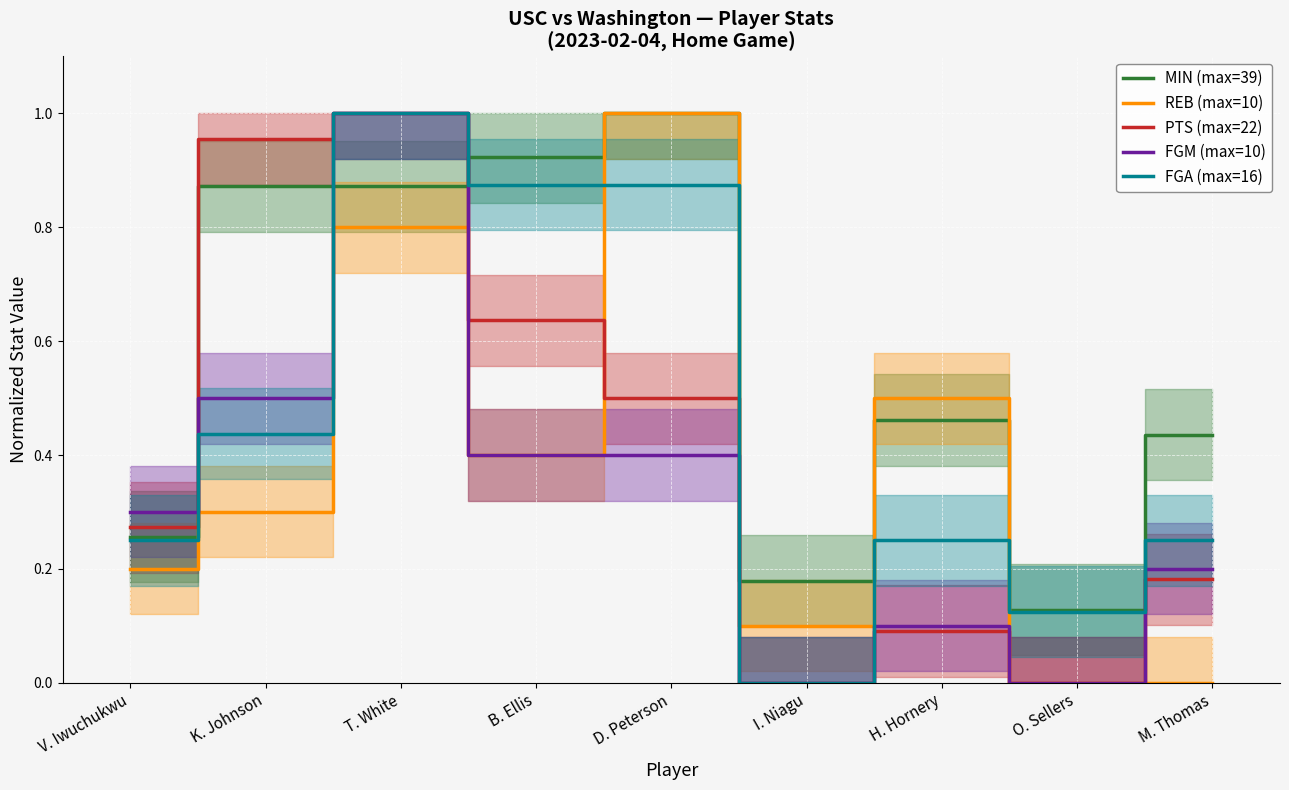

What is the value of the REB (max=10) point at the 4th from the left?

0.4